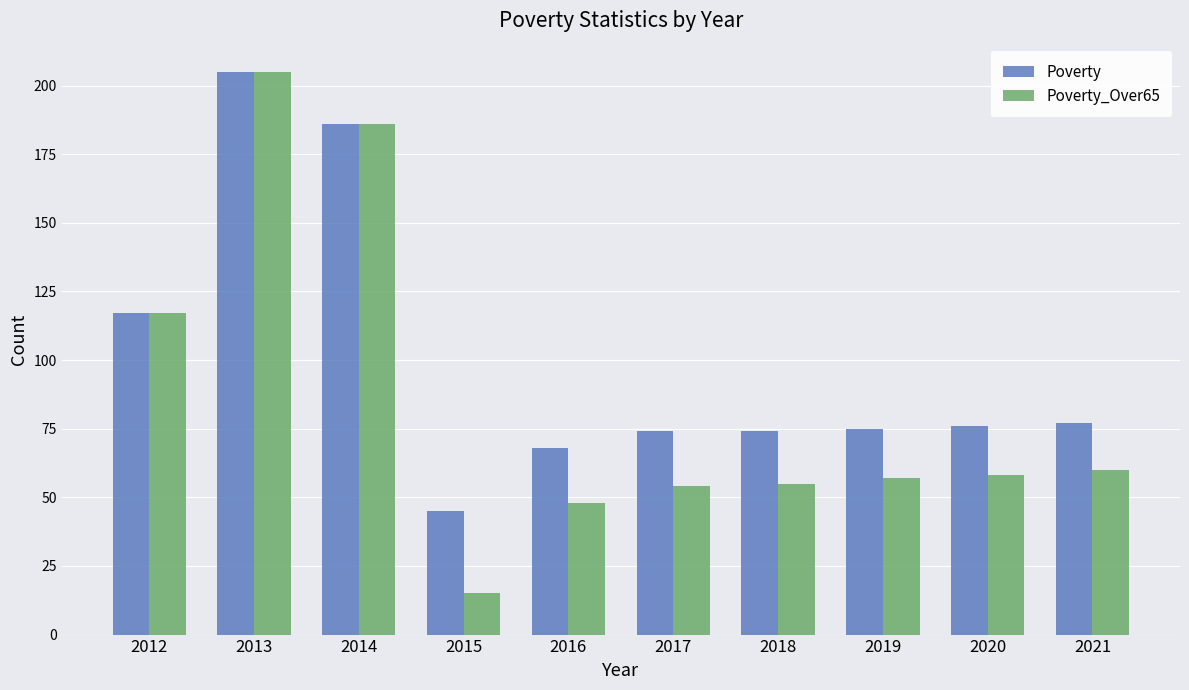

What is the highest value of the Poverty series?

205